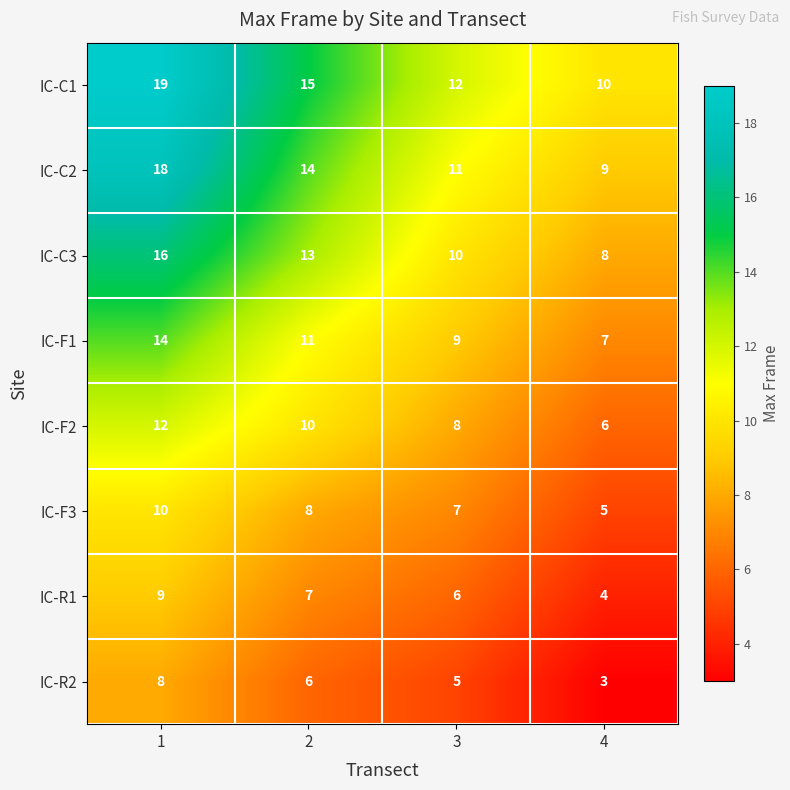

What is the difference between the maximum and second lowest values in the IC-C1 series?

7